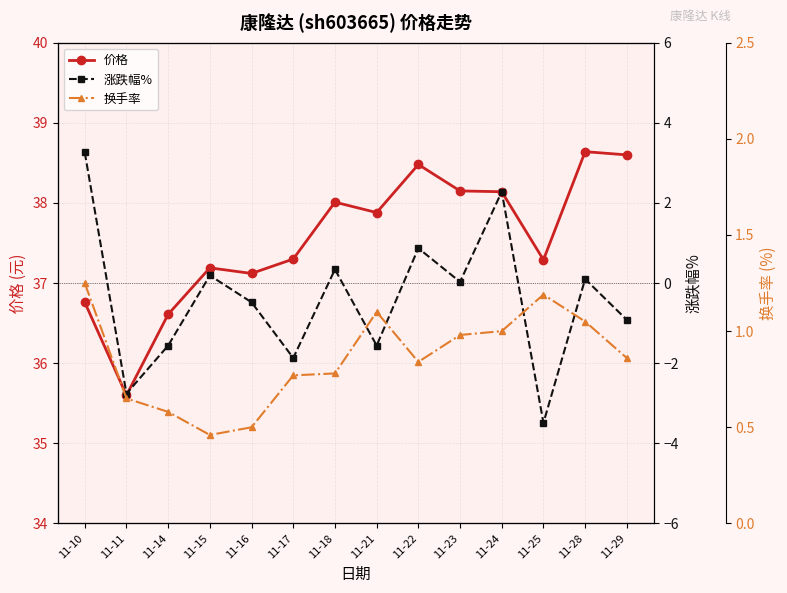

What is the sum of the 换手率 values at 11-15 and 11-28?

1.5